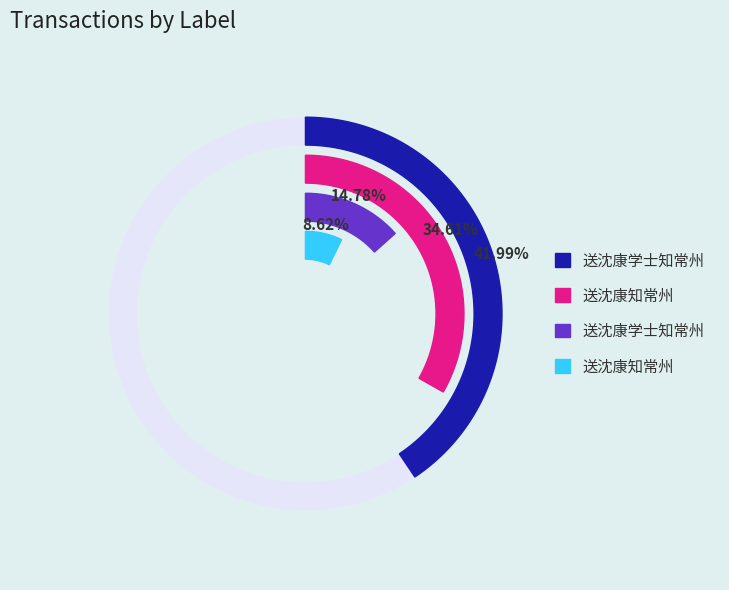

True or false: 送沈康学士知常州 accounts for 26% of the total.

False